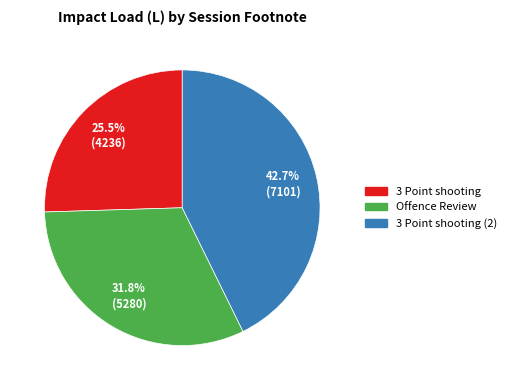

To the nearest percent, what is the difference between the largest and smallest slice percentages?

17%